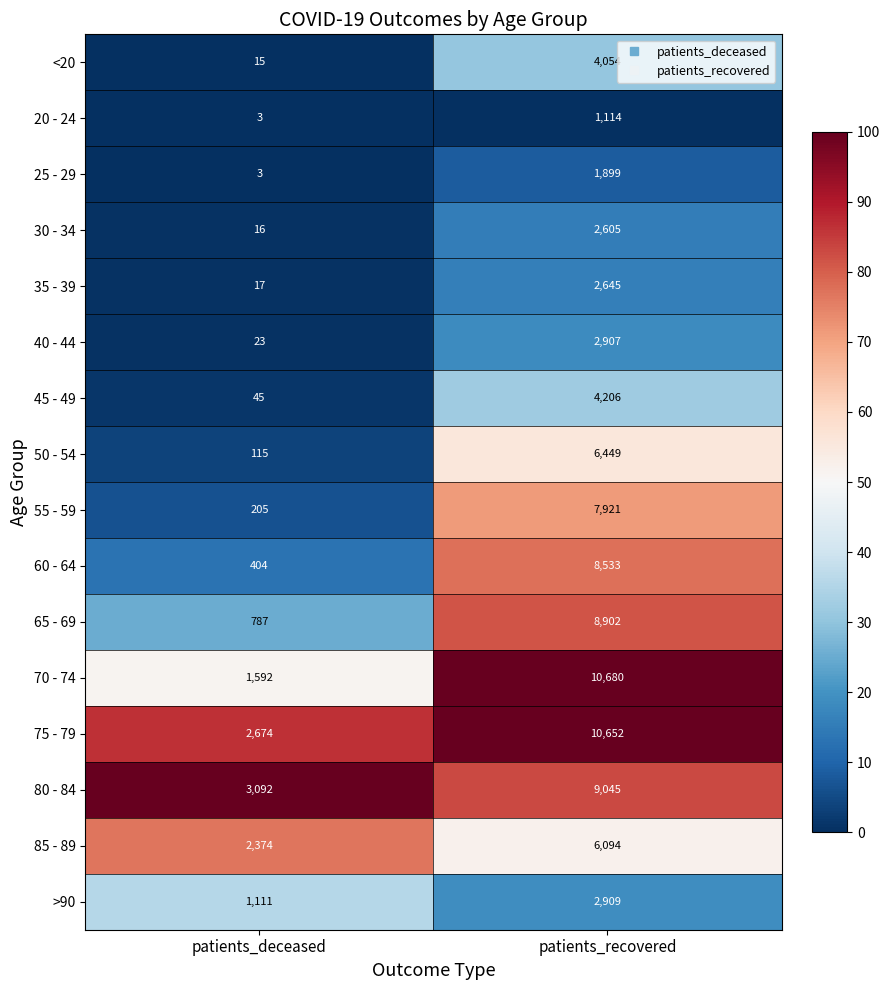

True or false: 40 - 44 has a value of 23 at patients_deceased.

True